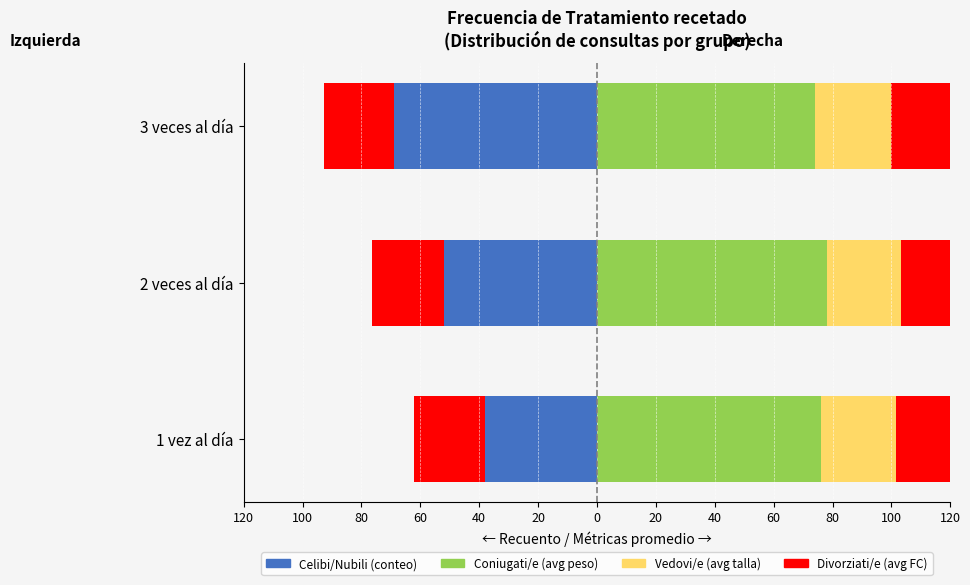

How many data points does each series have?

3